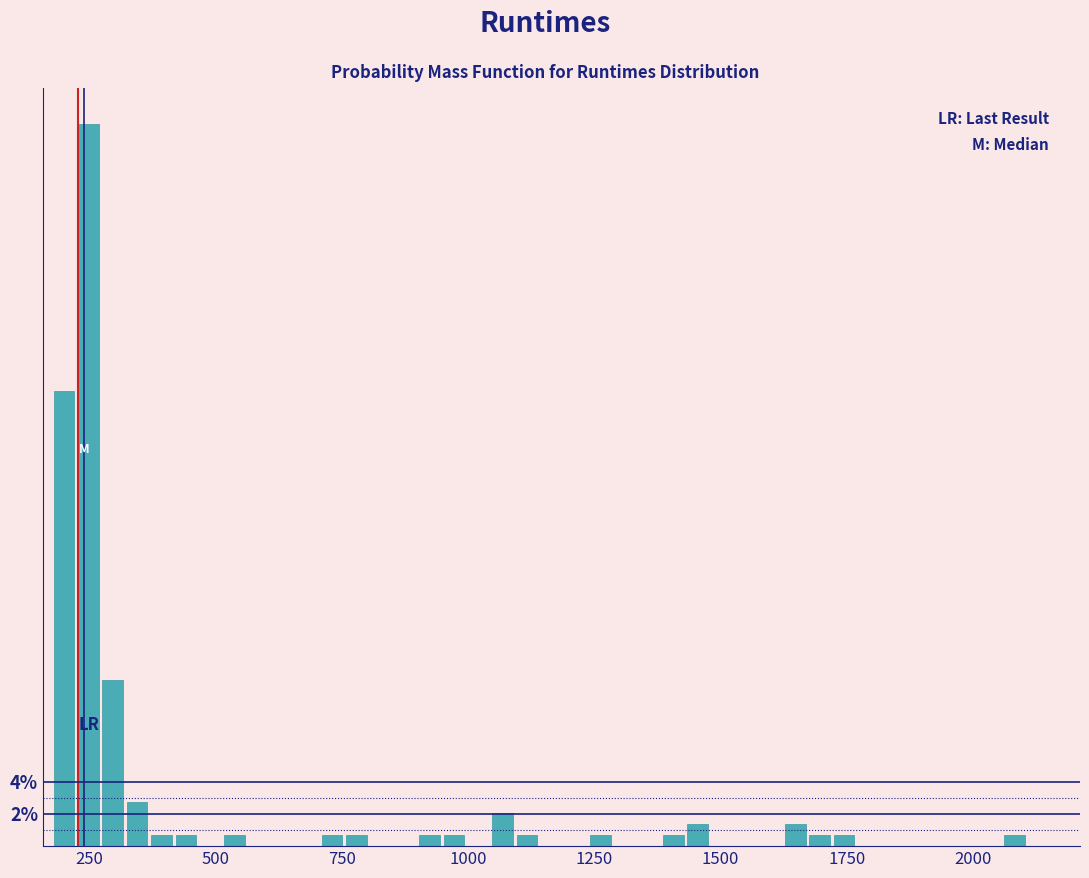

Read against the x-axis, roughly where is the centre of the tallest bar?

250